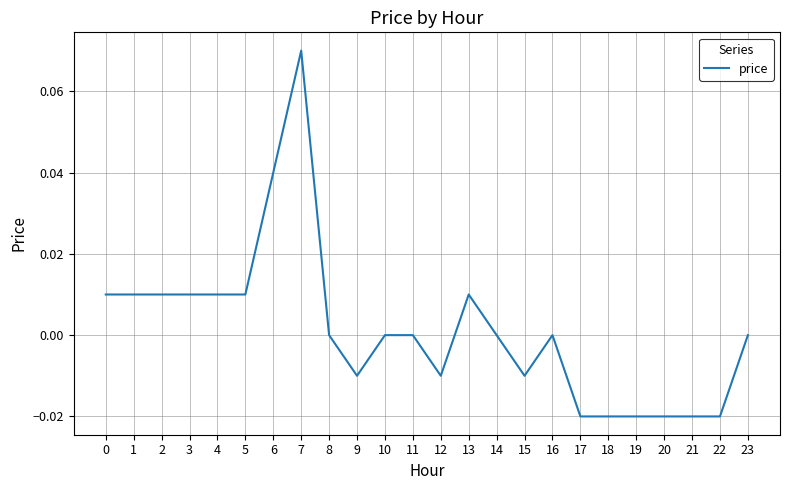

How many categories are shown in the chart?

24